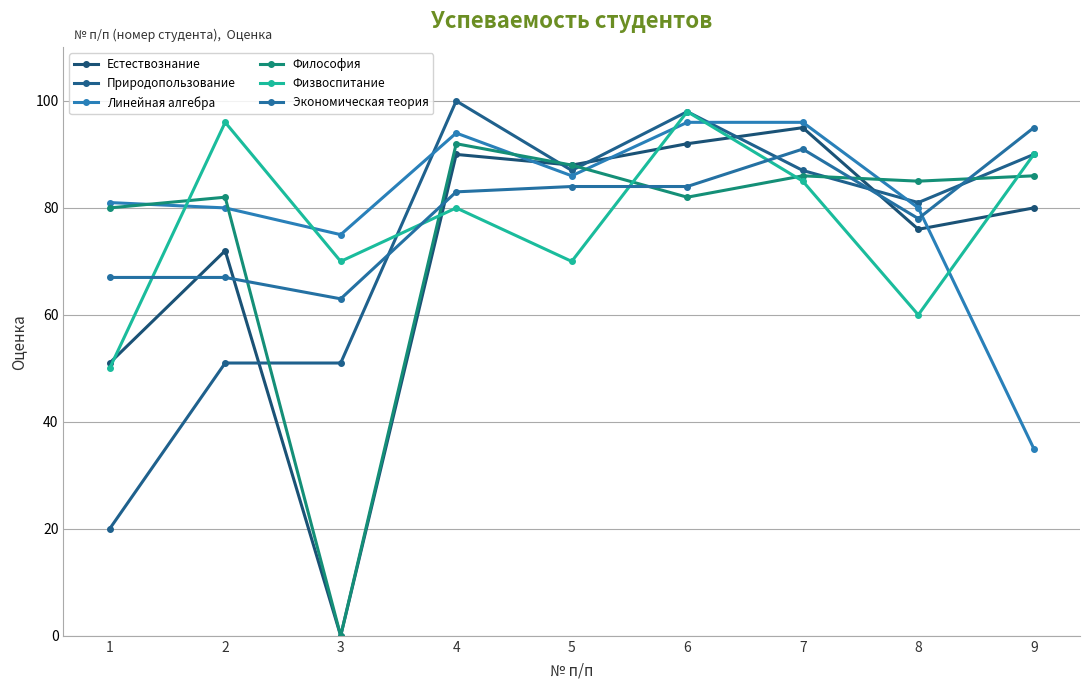

Is it true that Естествознание equals 95 at 7?

True